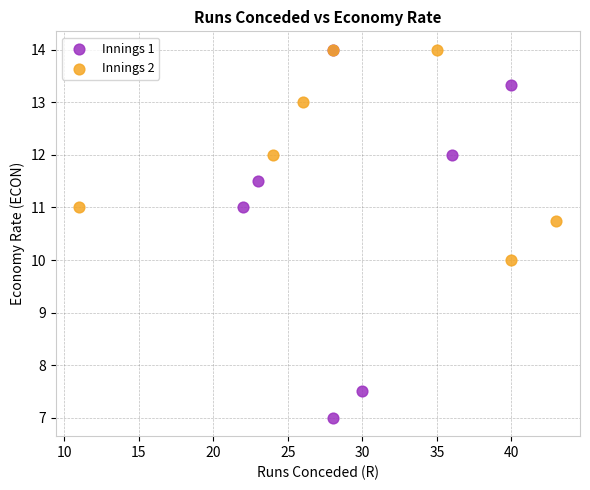

What are all the series names shown in the legend?

Innings 1, Innings 2